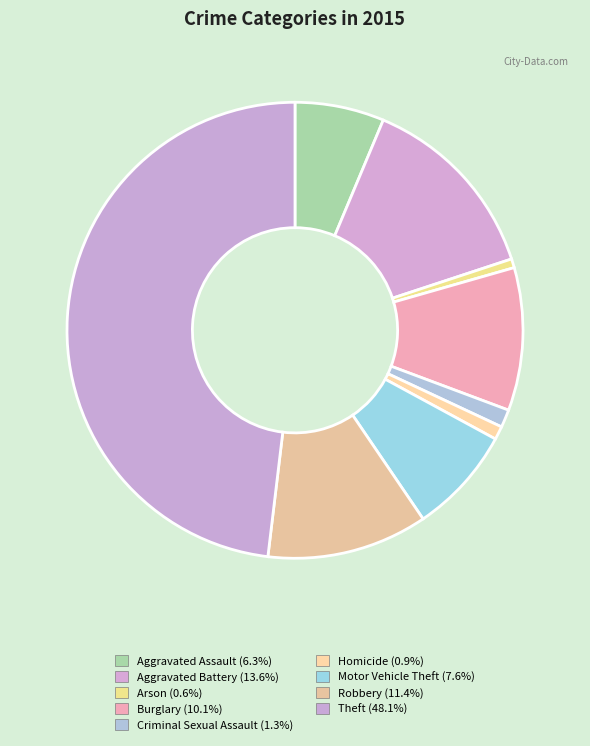

True or false: Aggravated Battery accounts for 14% of the total.

True